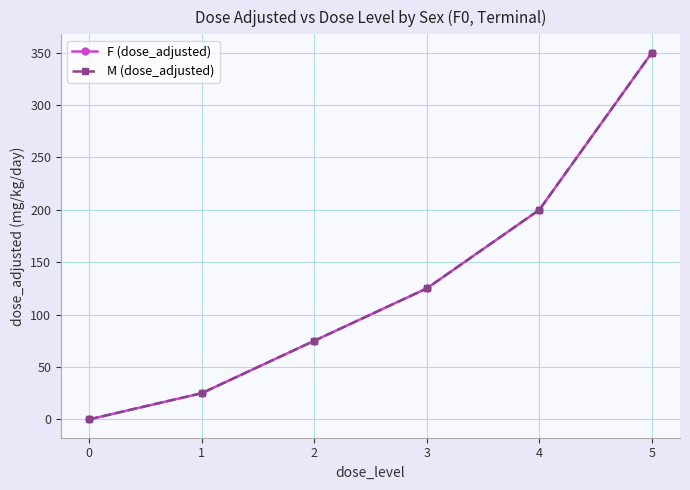

What is the greatest value displayed?

350